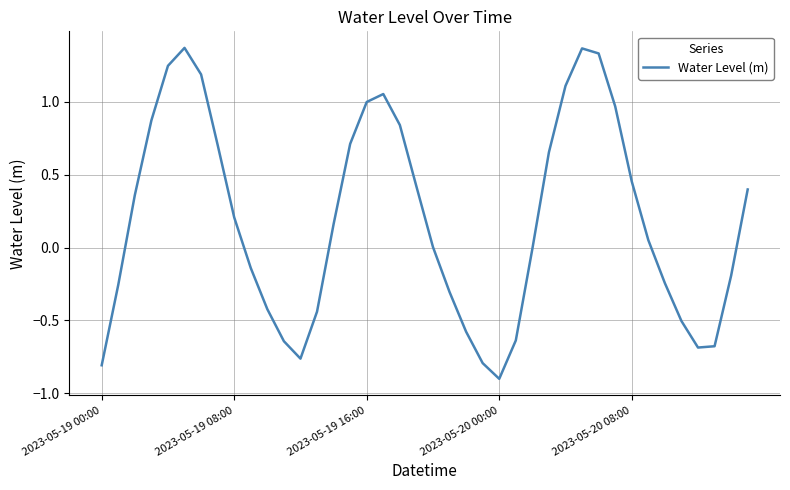

True or false: the data has more than 0 interior local peaks.

True